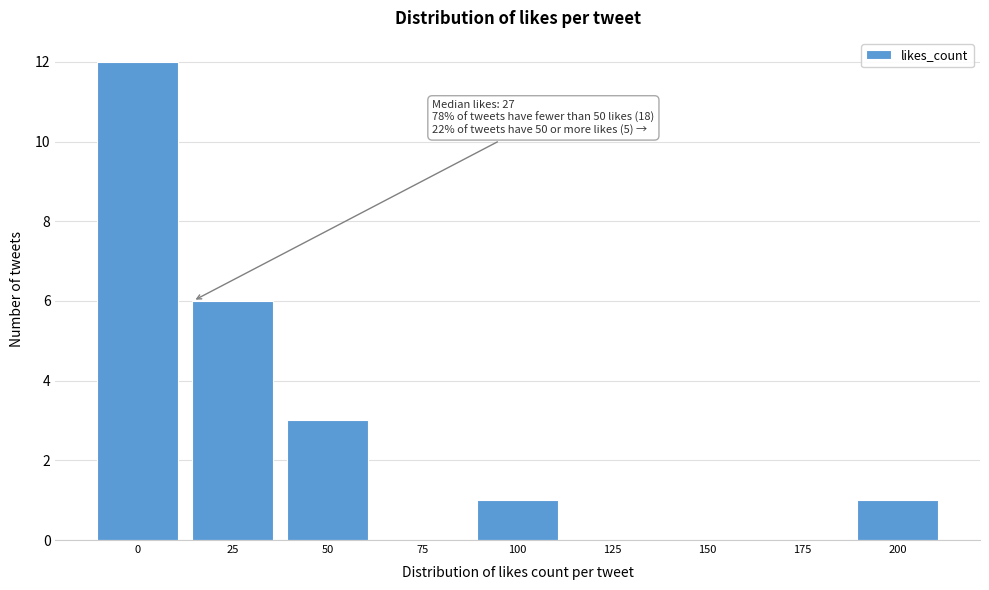

Reading right to left, transcribe all the data shown in this chart.

200=1	175=0	150=0	125=0	100=1	75=0	50=3	25=6	0=12